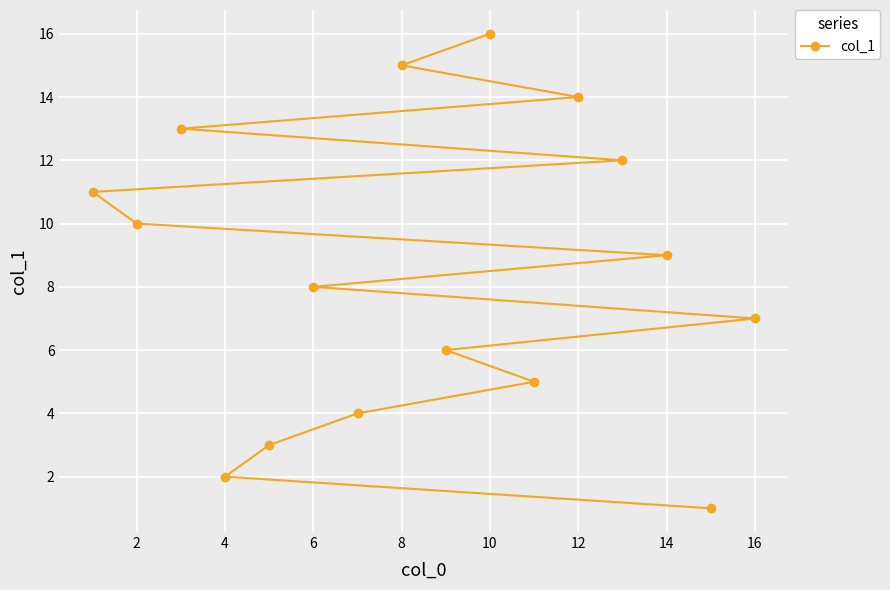

Which label corresponds to the largest value in the chart?

10